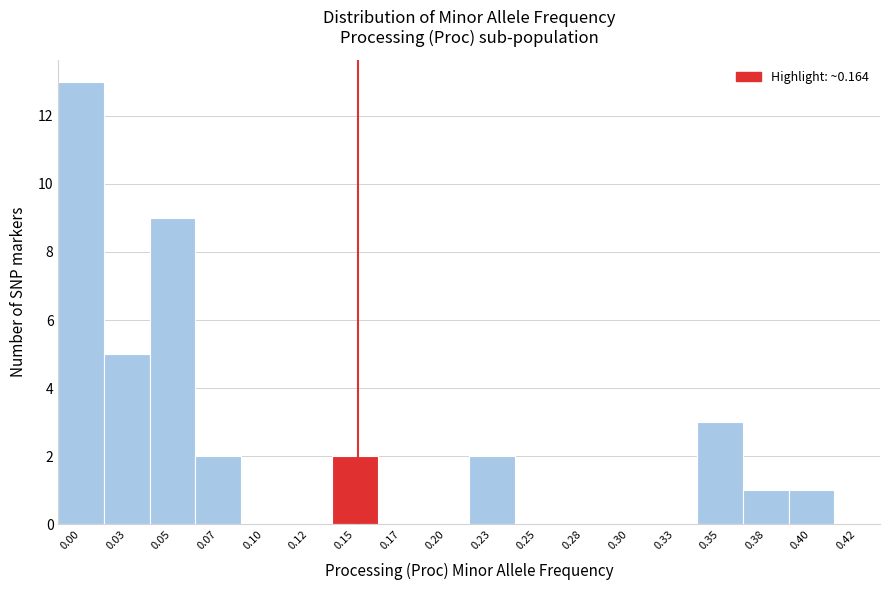

Reading left to right, transcribe all the data shown in this chart.

0.00=13	0.03=5	0.05=9	0.07=2	0.10=0	0.12=0	0.15=2	0.17=0	0.20=0	0.23=2	0.25=0	0.28=0	0.30=0	0.33=0	0.35=3	0.38=1	0.40=1	0.42=0